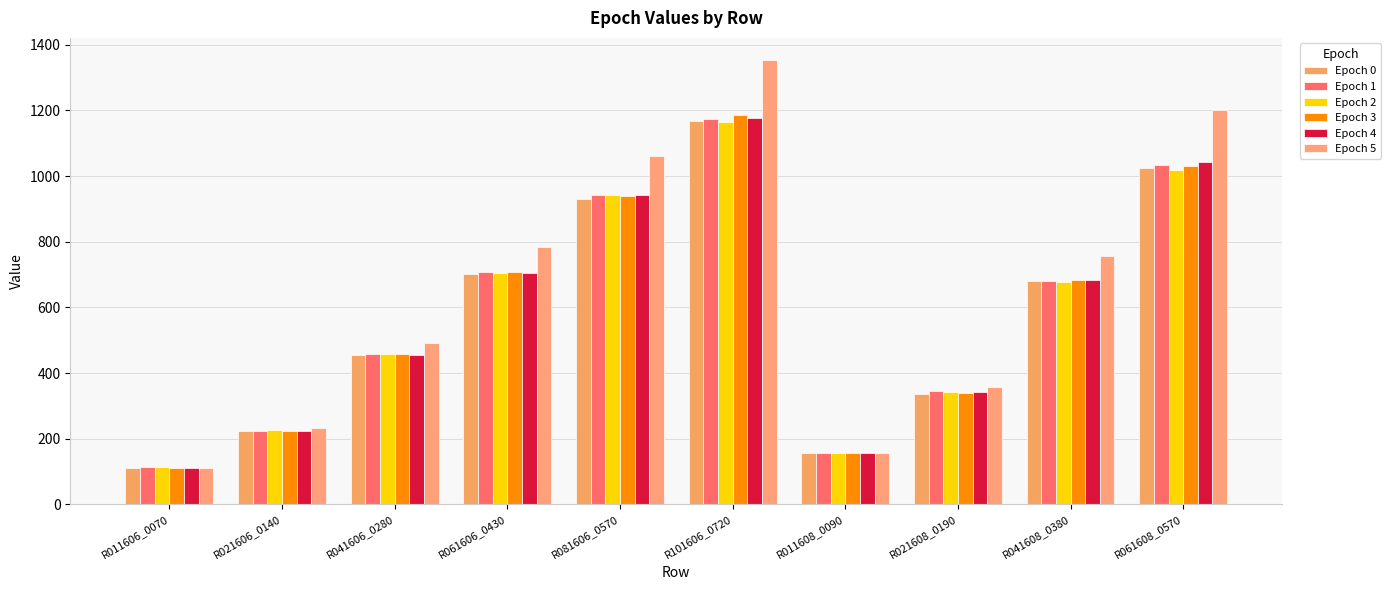

At which category is the sum across all series the highest?

R101606_0720